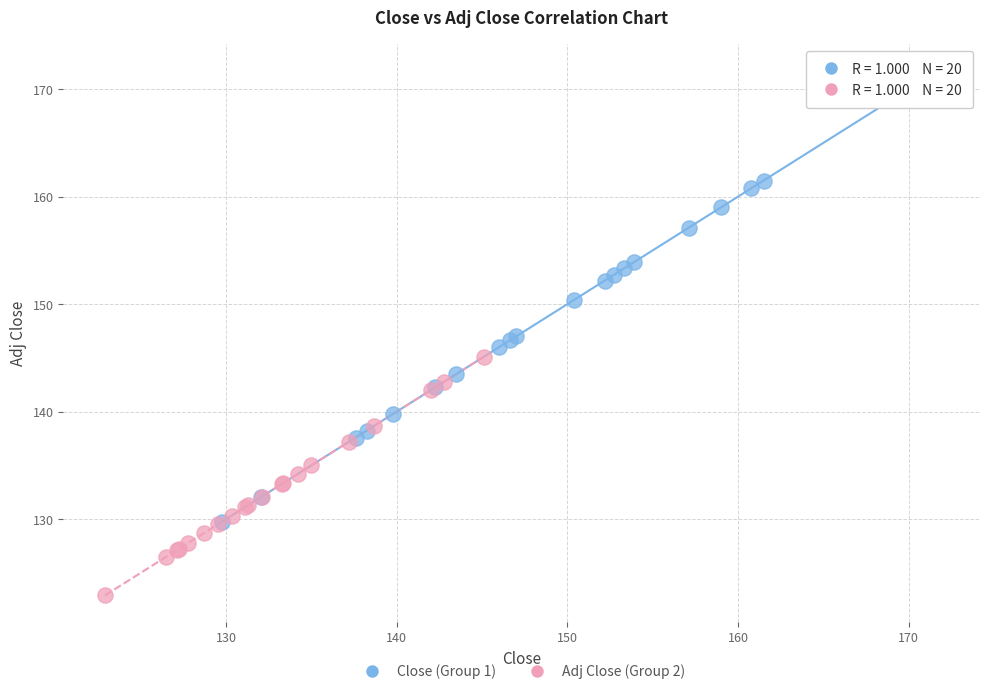

What are all the series names shown in the legend?

Close (Group 1), Adj Close (Group 2)